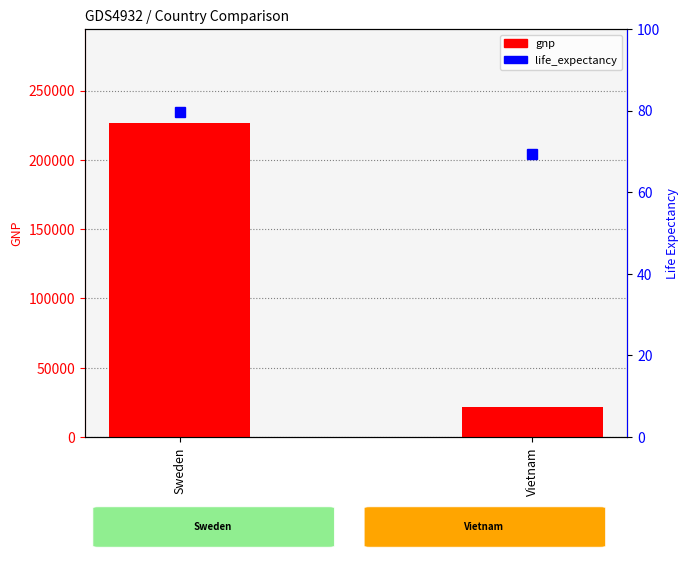

Is it true that life_expectancy equals 79.6 at Sweden?

True